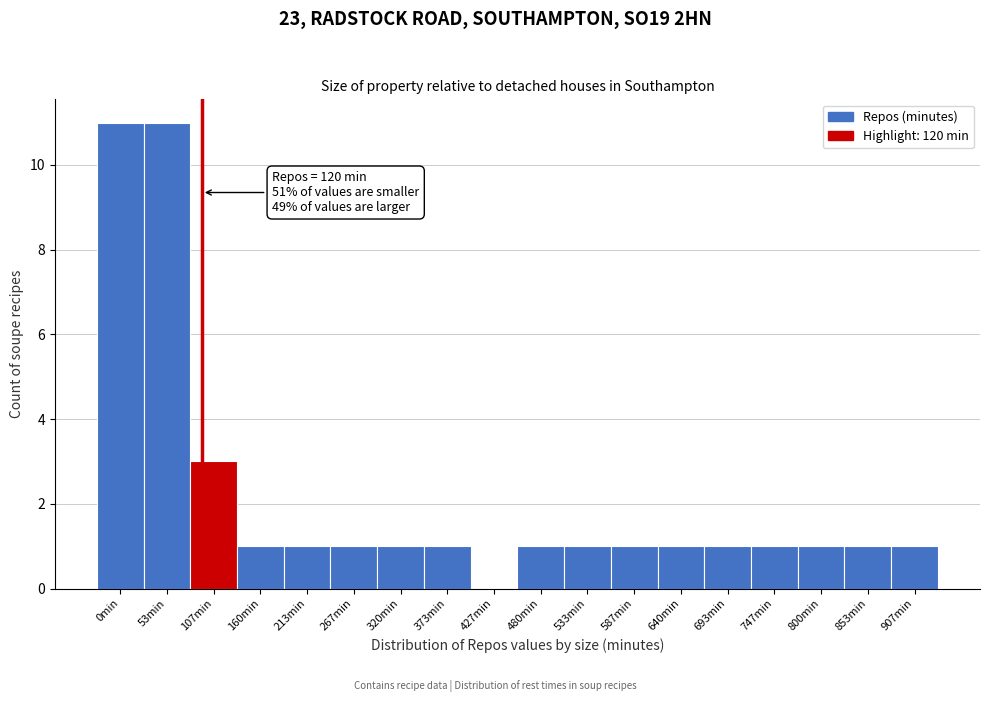

Reading left to right, extract all data points from this chart.

0min=11	53min=11	107min=3	160min=1	213min=1	267min=1	320min=1	373min=1	427min=0	480min=1	533min=1	587min=1	640min=1	693min=1	747min=1	800min=1	853min=1	907min=1